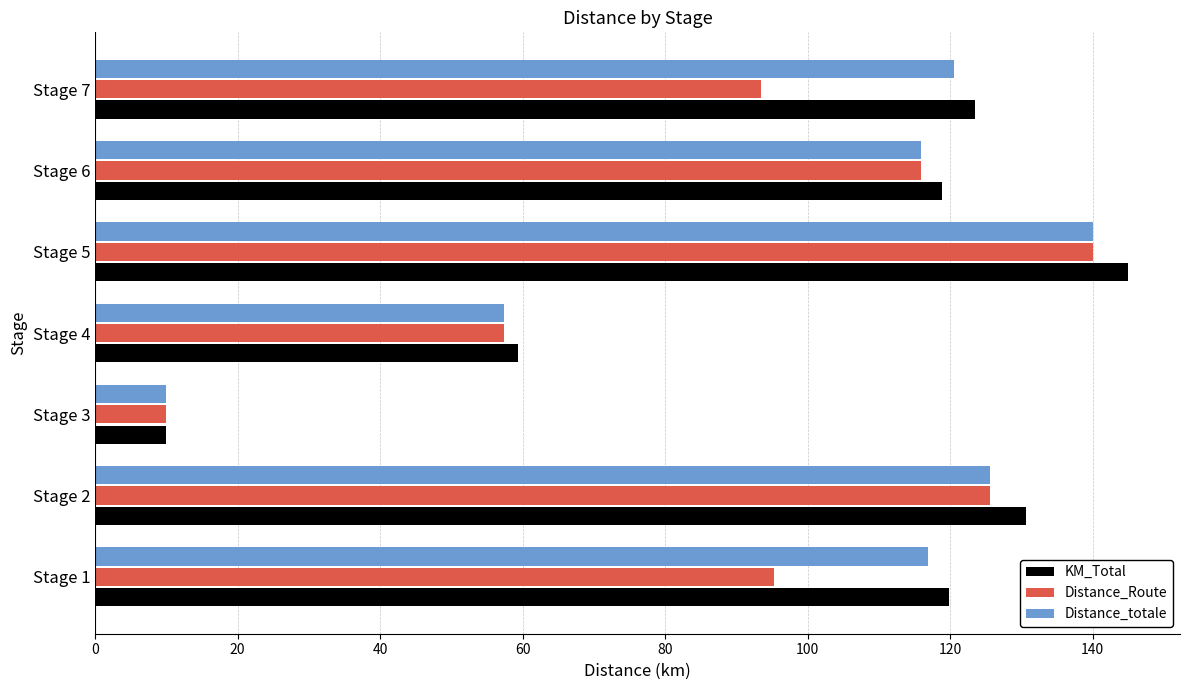

The value of Distance_Route at Stage 2 is 125.6. True or false?

True